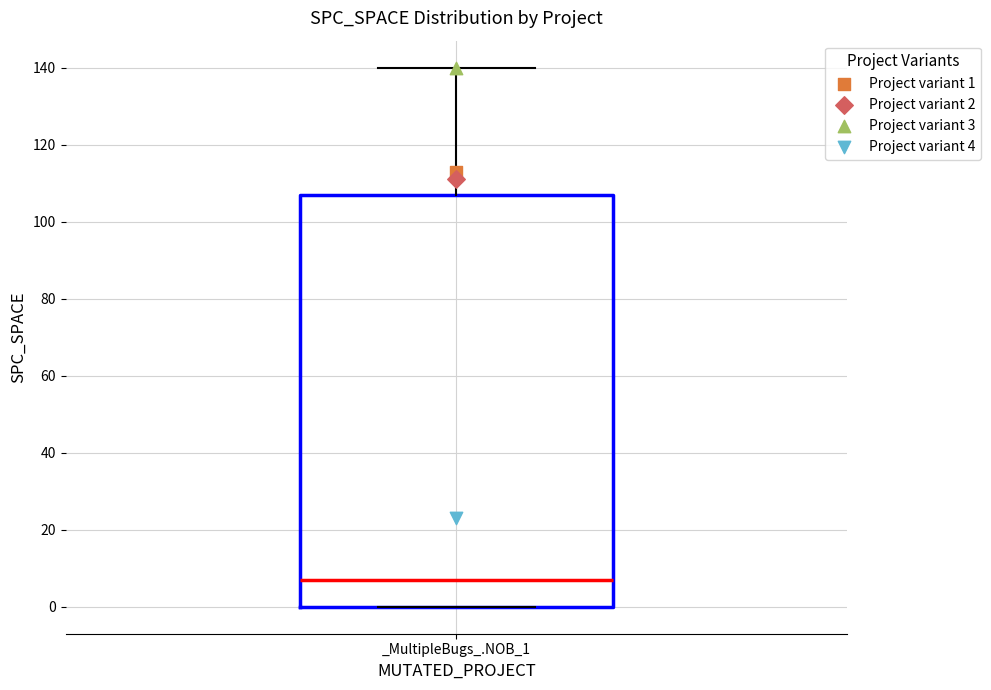

Transcribe this box plot: give where the median line is, the range the box spans, and where the two whiskers end, as read against the y-axis. The values are not printed on the chart, so give them approximately, as read against the axis.

median 8, box 0 to 108, whiskers 0 to 140